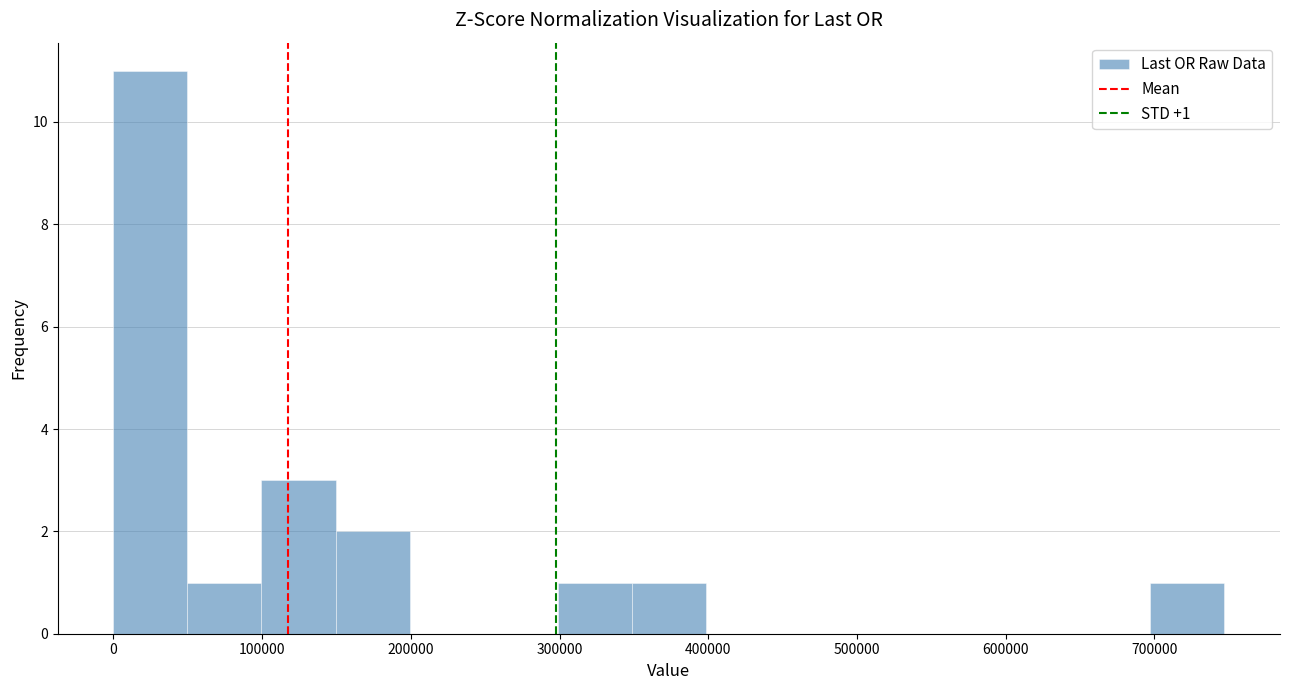

Which range on the x-axis has the tallest bar?

0 to 50000